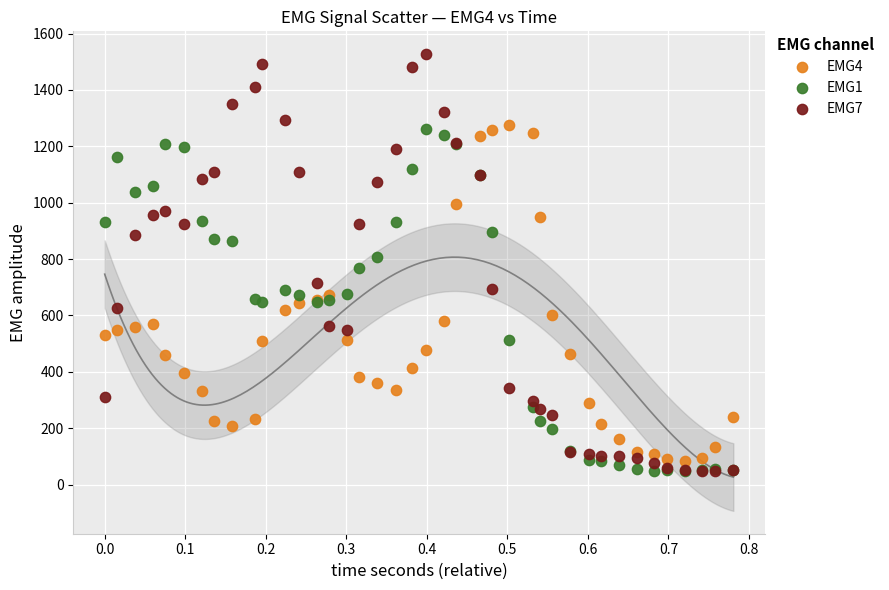

What are all the series names shown in the legend?

EMG4, EMG1, EMG7